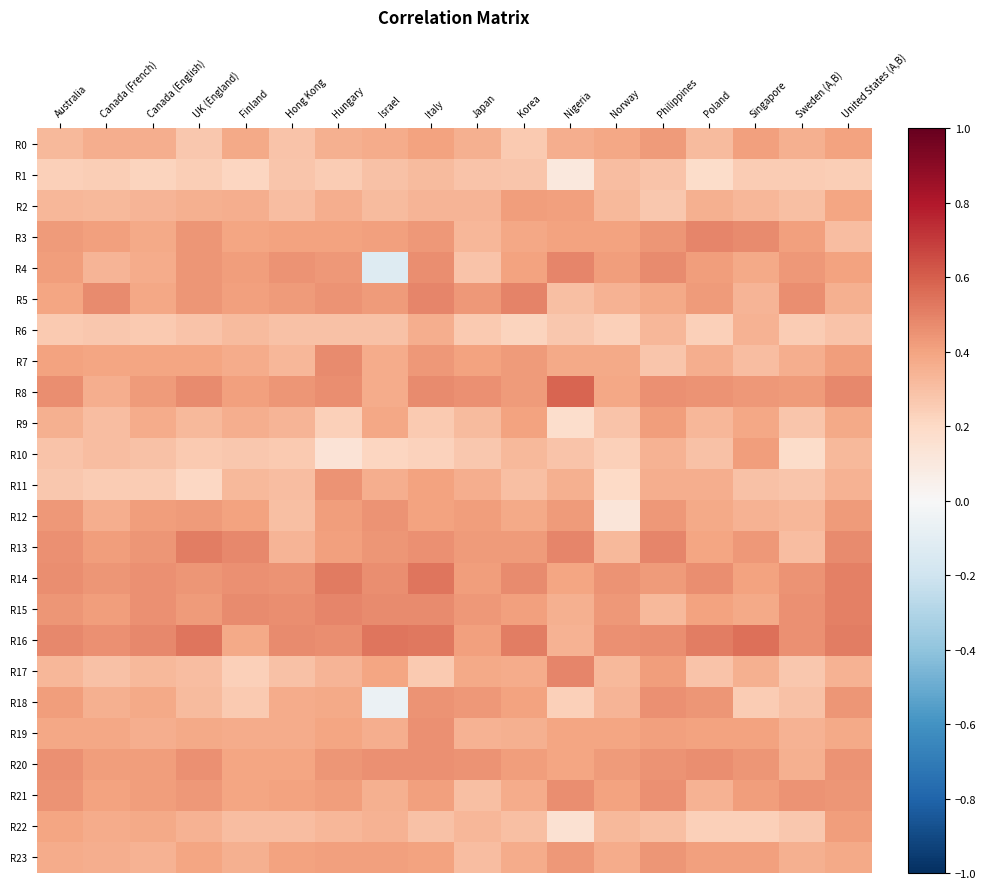

Which label corresponds to the largest value in the chart?

Nigeria